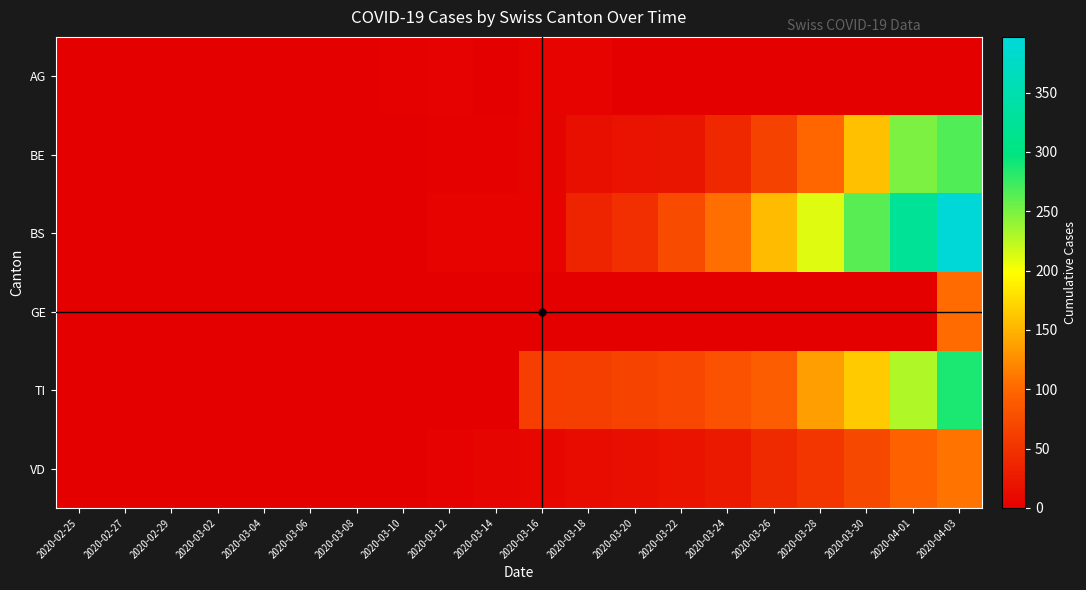

At 2020-03-10, list the series in order from largest to smallest.

AG, BE, BS, GE, TI, VD